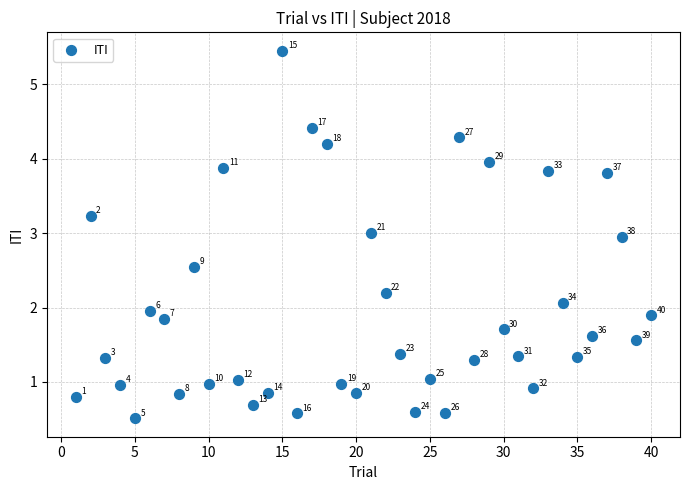

What is the range of X values (max minus min)?

39.0